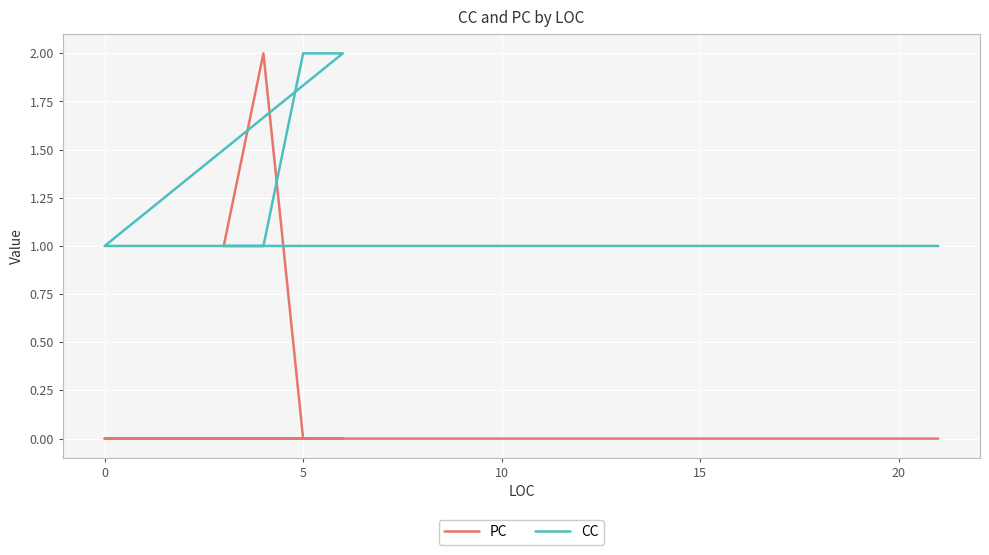

Count the PC values in the range 0 to 1.

7